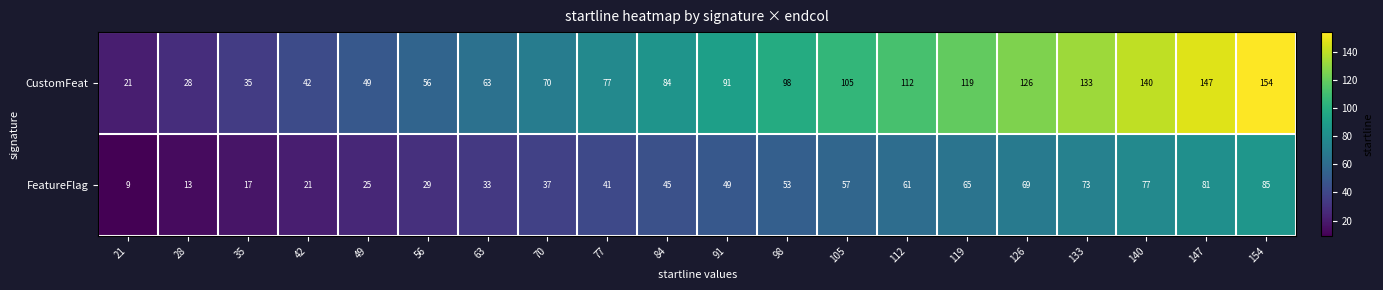

How many series are shown in this chart?

2